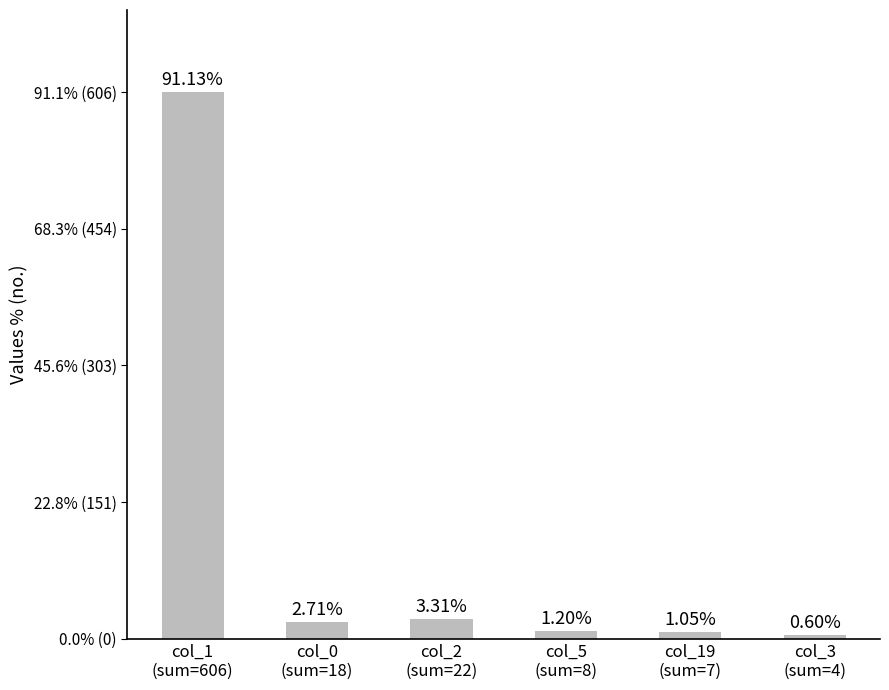

What is the label of the 2nd bar from the right?

col_19
(sum=7)